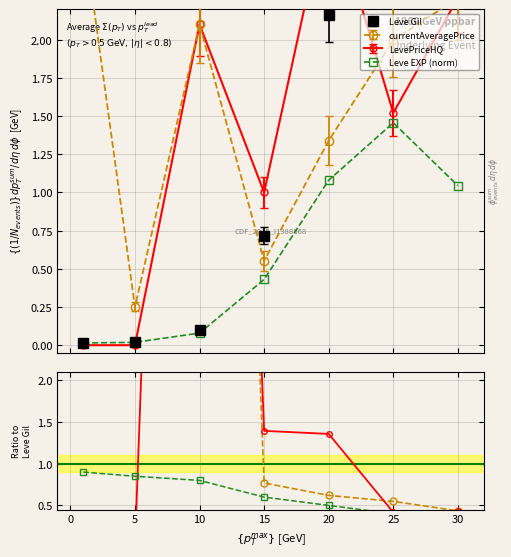

How many lines are shown in the chart?

4